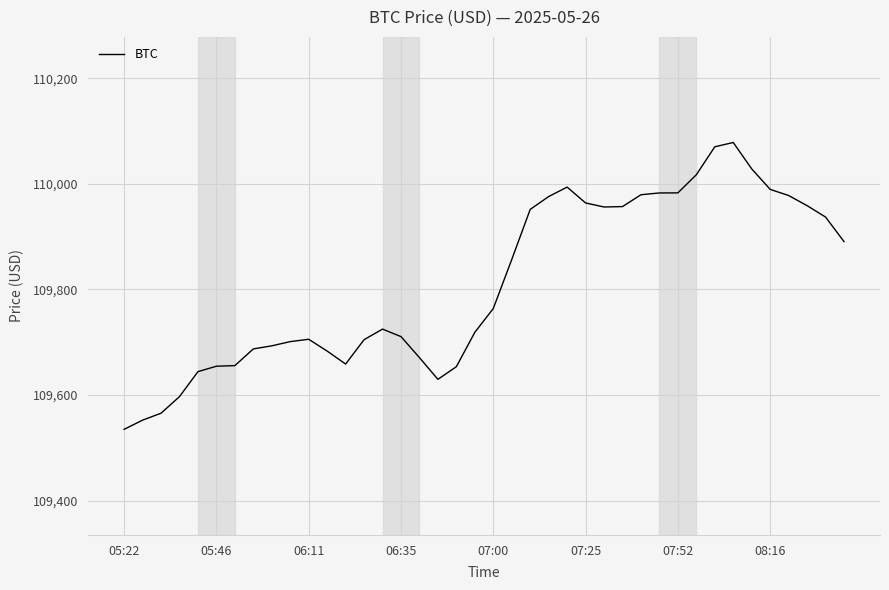

What is the greatest value displayed?

110078.2